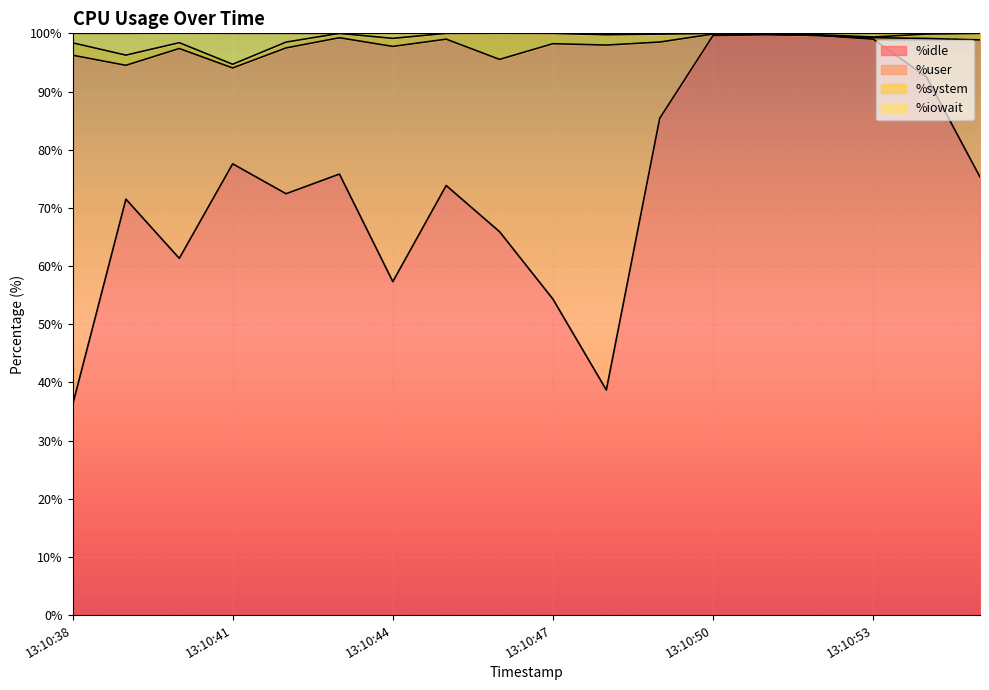

What is the maximum value for %idle?

99.8